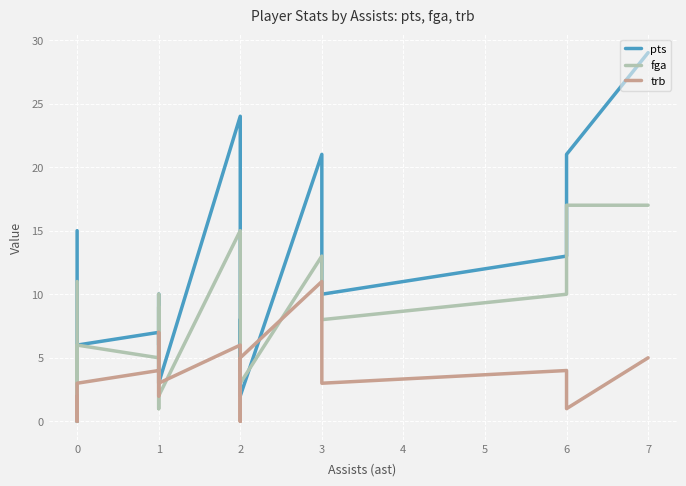

How many values in the pts series are below 8?

11